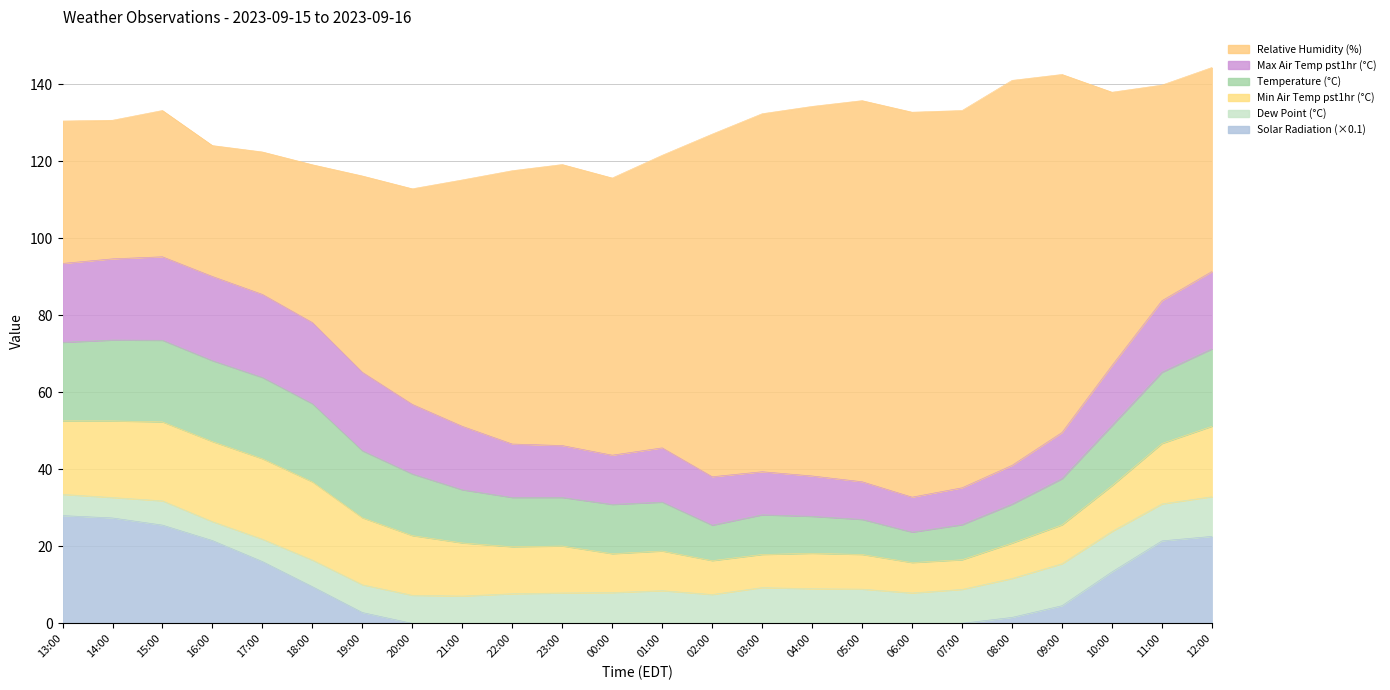

Which series changed the most between 16:00 and 19:00?

solar_radiation_scaled